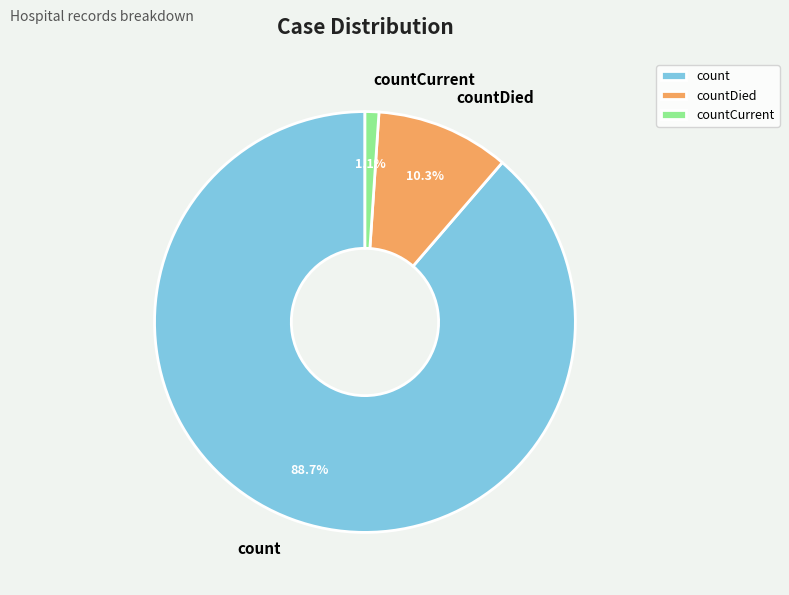

Between count and countCurrent, which is larger?

count